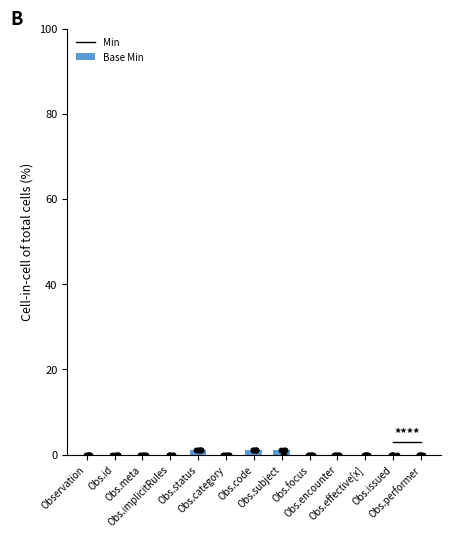

Which has a higher value, Obs.implicitRules or Obs.encounter?

Obs.implicitRules